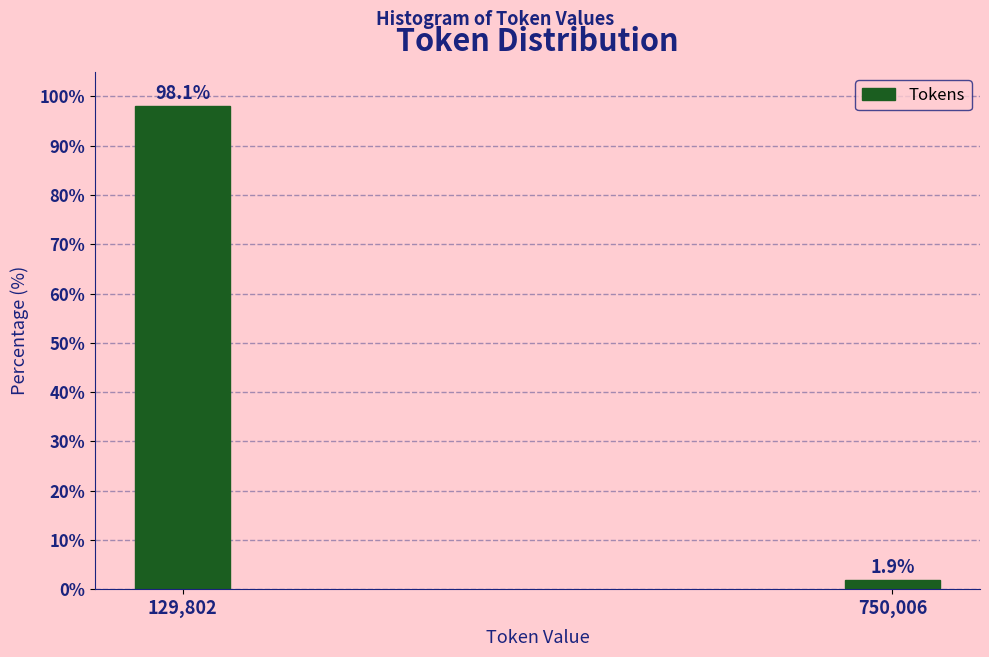

Reading left to right, list all the values displayed in this chart.

129,802=98.1	750,006=1.9